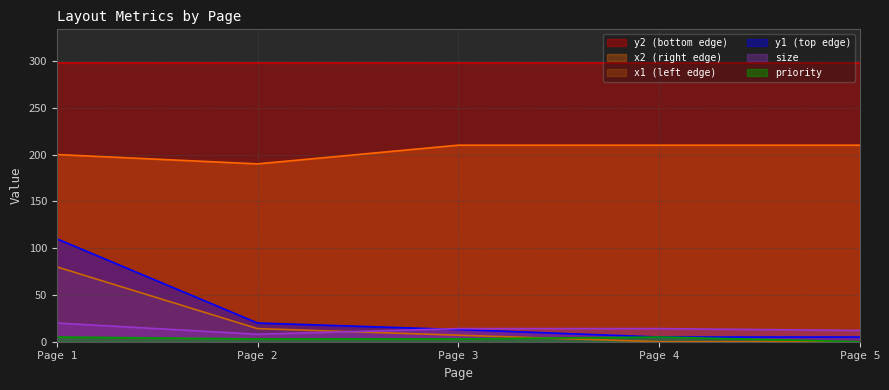

Rank the series by their maximum value, from highest to lowest.

y2 (bottom edge), x2 (right edge), y1 (top edge), x1 (left edge), size, priority